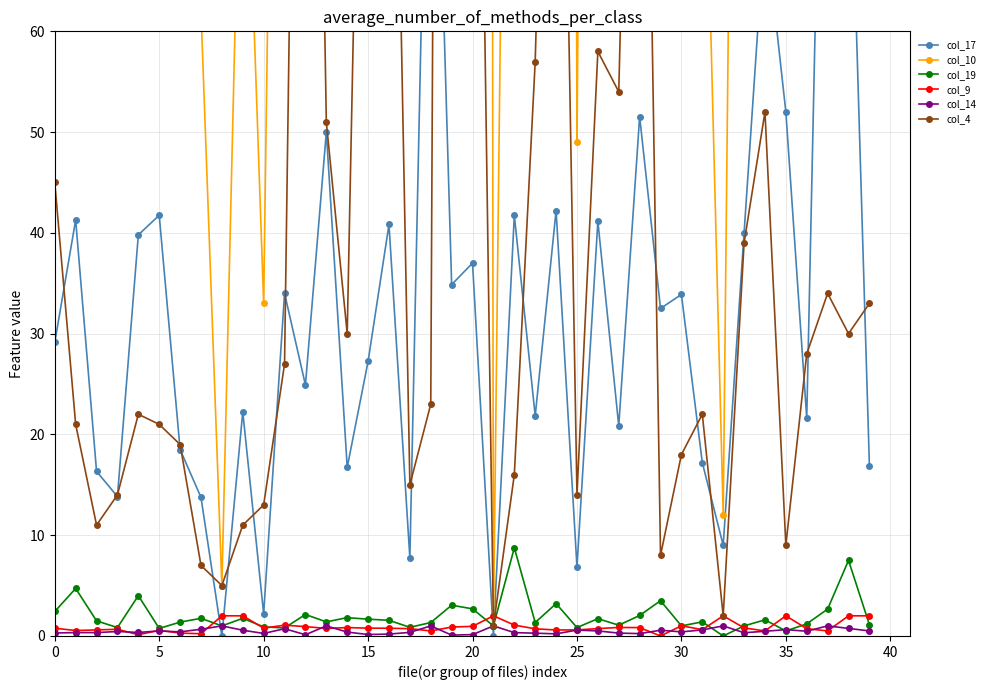

True or false: col_10 and col_4 intersect in this chart.

False